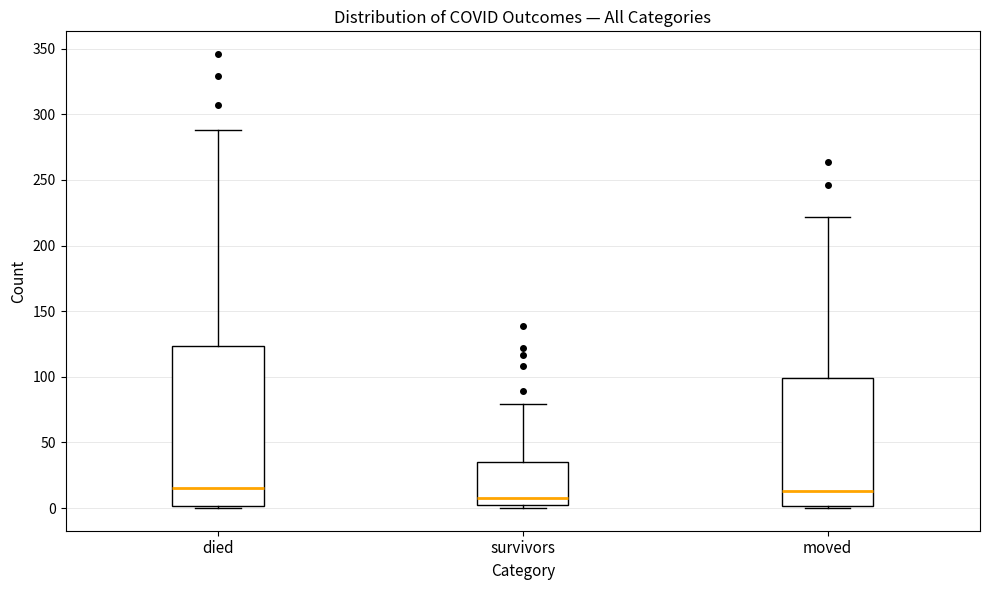

Comparing the boxes themselves (not the whiskers), which one is the tallest?

died